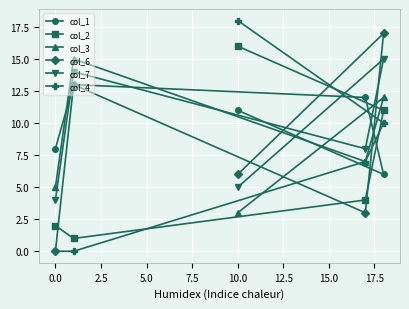

Reading left to right, list all the values displayed in this chart.

col_1: 8	13	11	12	6
col_2: 2	1	16	4	11
col_3: 5	15	3	7	12
col_6: 0	13	6	3	17
col_7: 4	14	5	8	15
col_4: 0	0	18	7	10